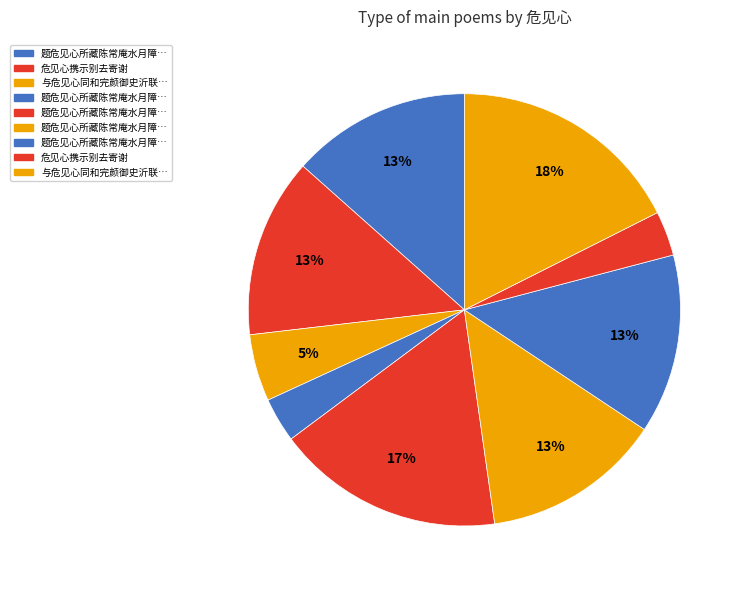

How many segments does this pie chart have?

9